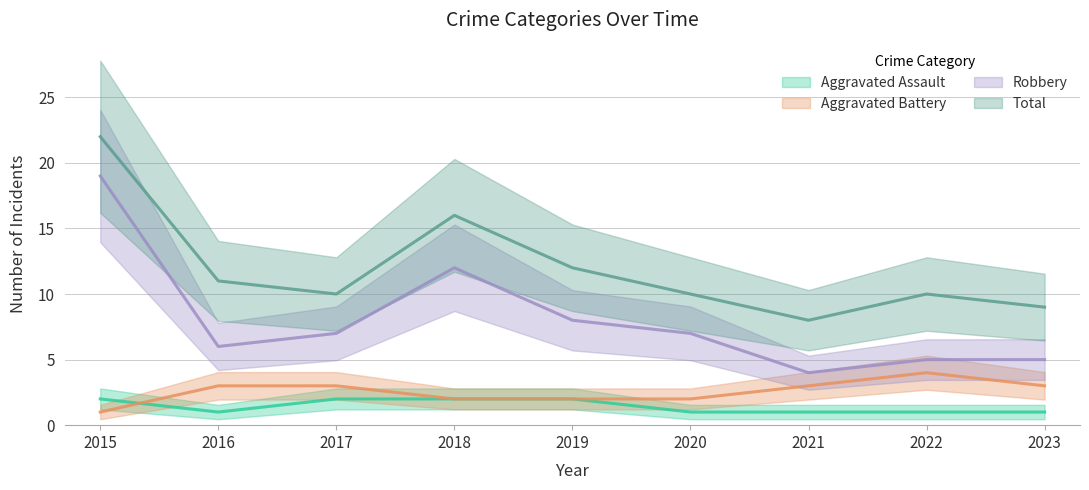

Read the Robbery value at 2019.

8